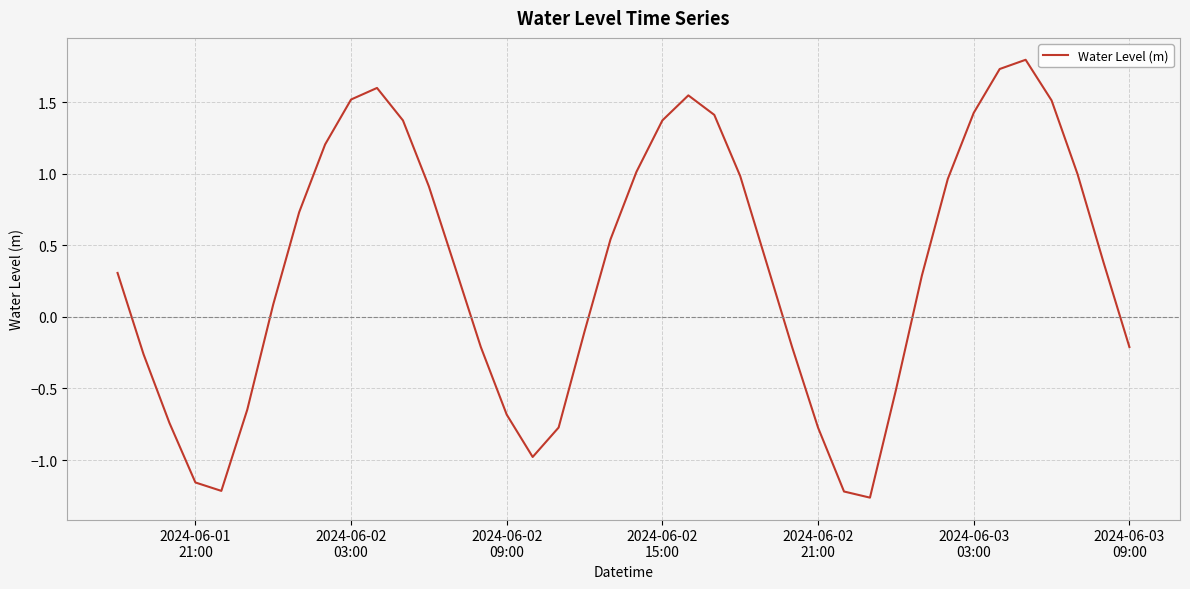

What is the greatest value displayed?

1.8